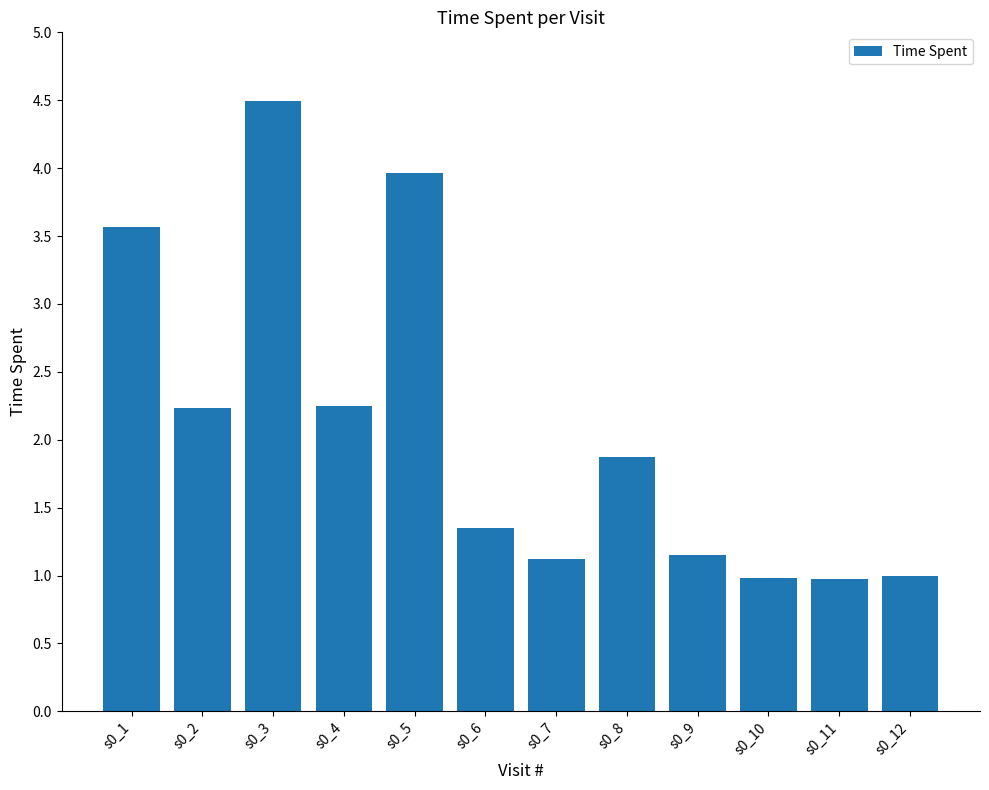

Which label corresponds to the largest value in the chart?

s0_3